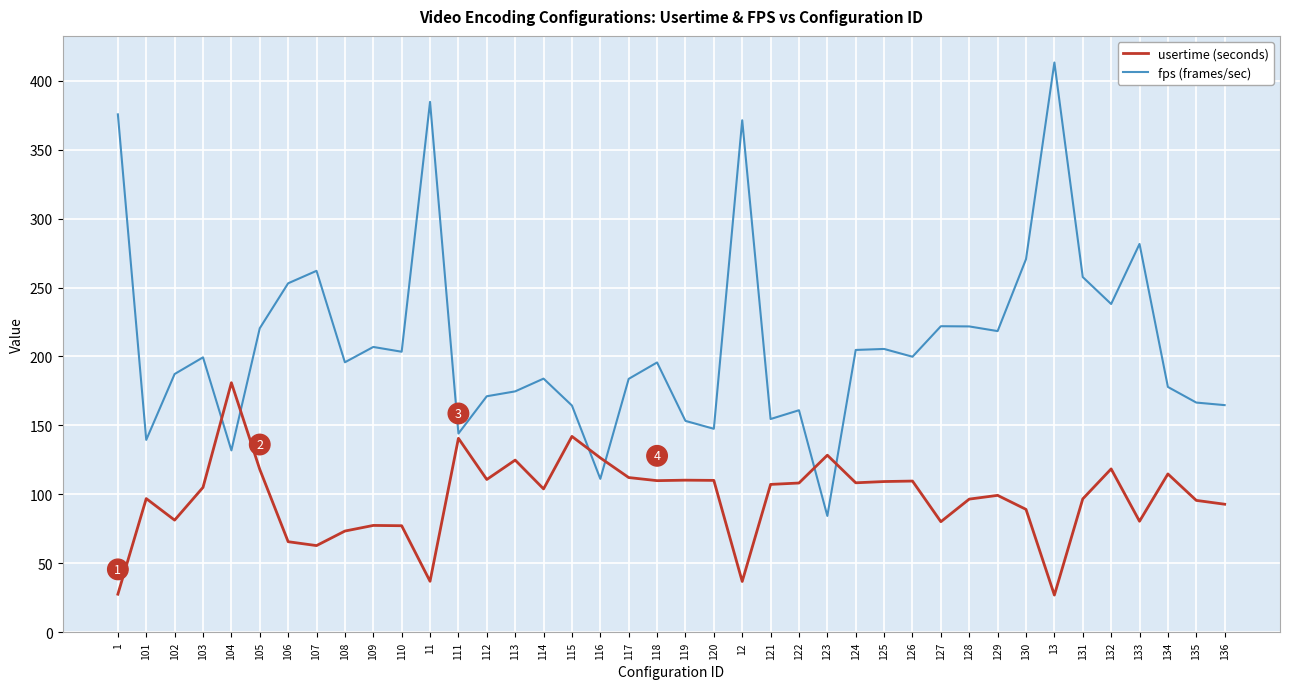

What position from the right is 114?

25